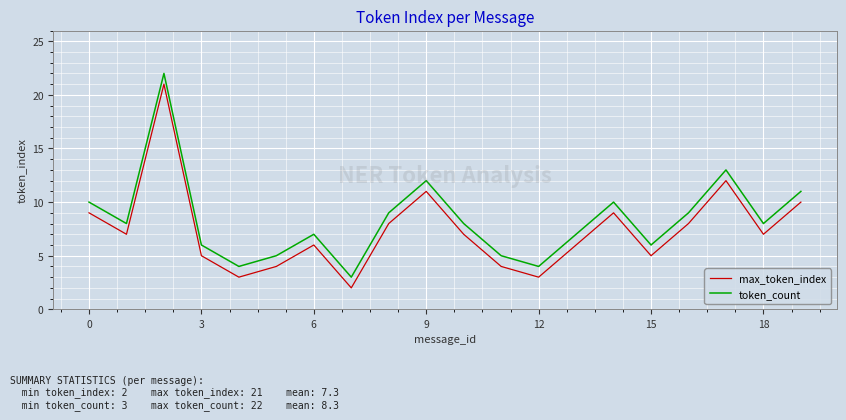

Count the number of categories in the chart.

20